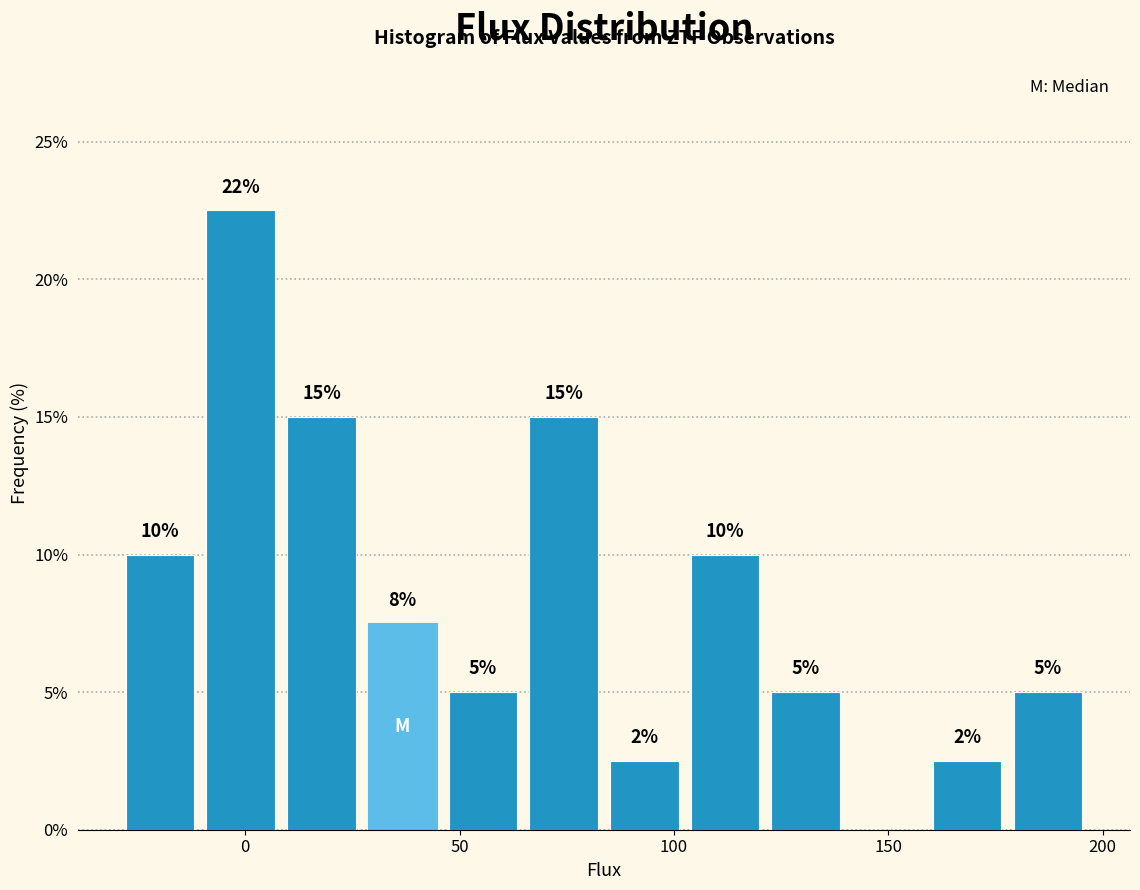

Read against the x-axis, roughly where is the centre of the tallest bar?

0